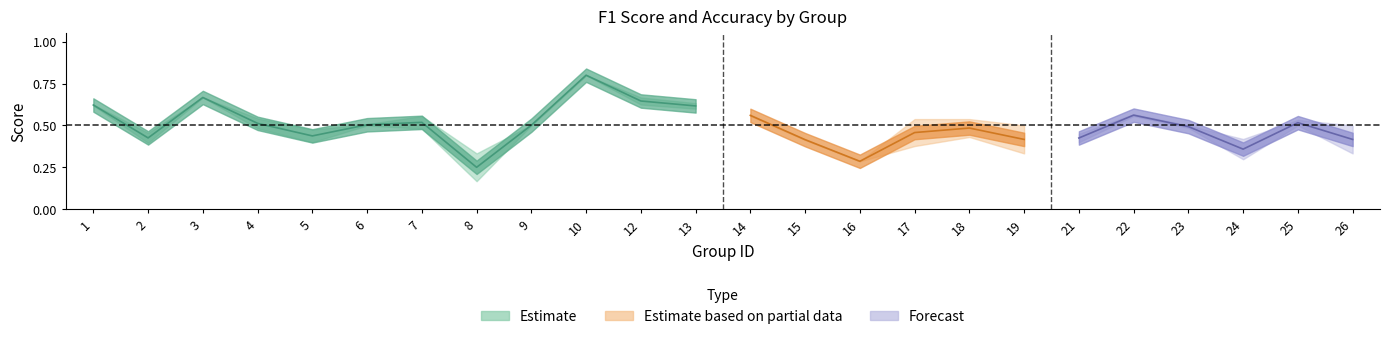

Which series changed the most between 10 and 19?

f1